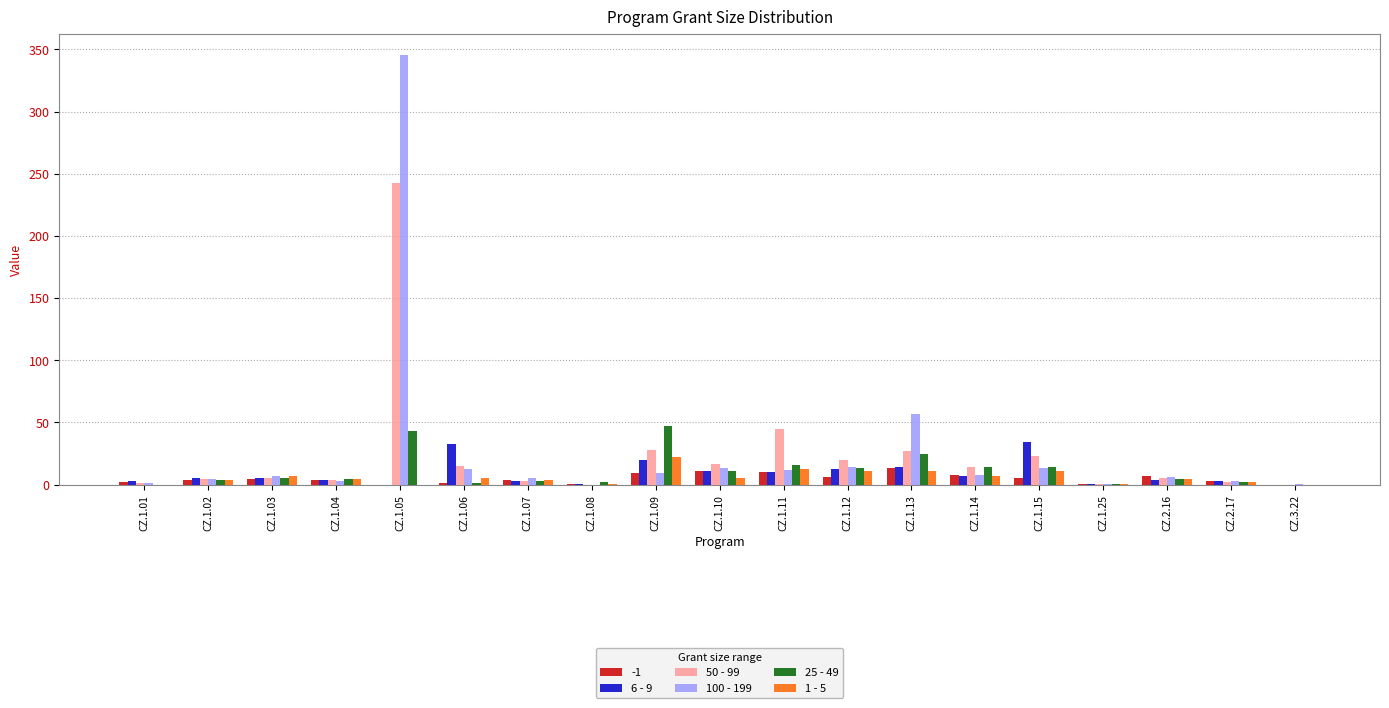

How many groups of bars are there?

19